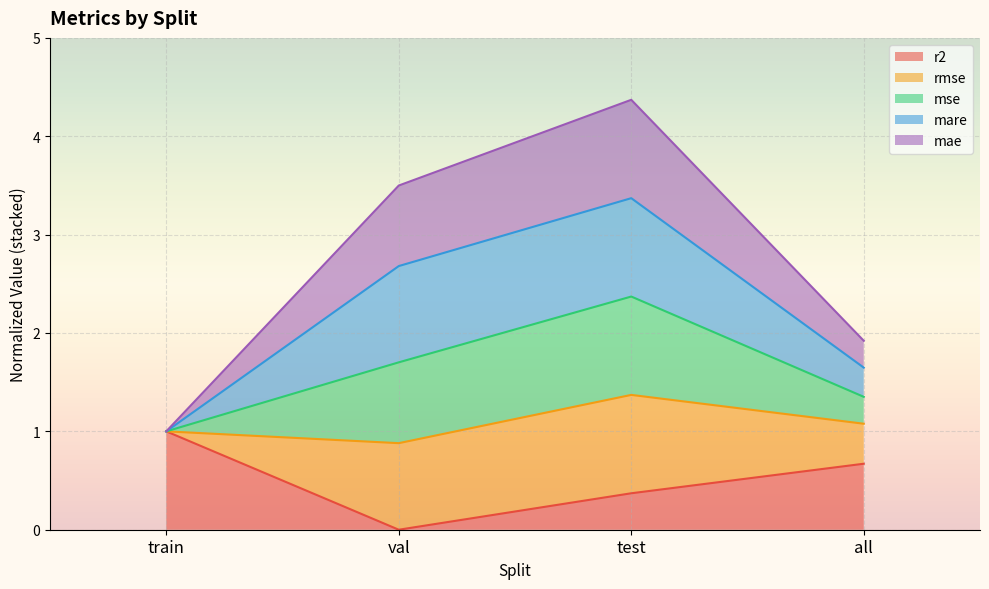

At which category is the sum across all series the highest?

test